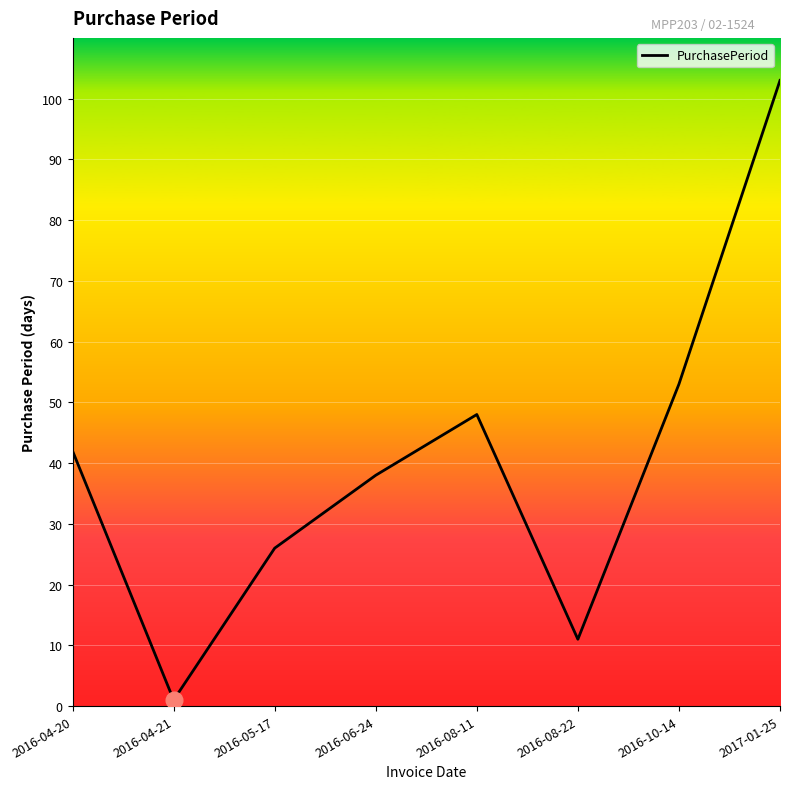

What is the difference between the values at 2016-04-21 and 2016-04-20?

41